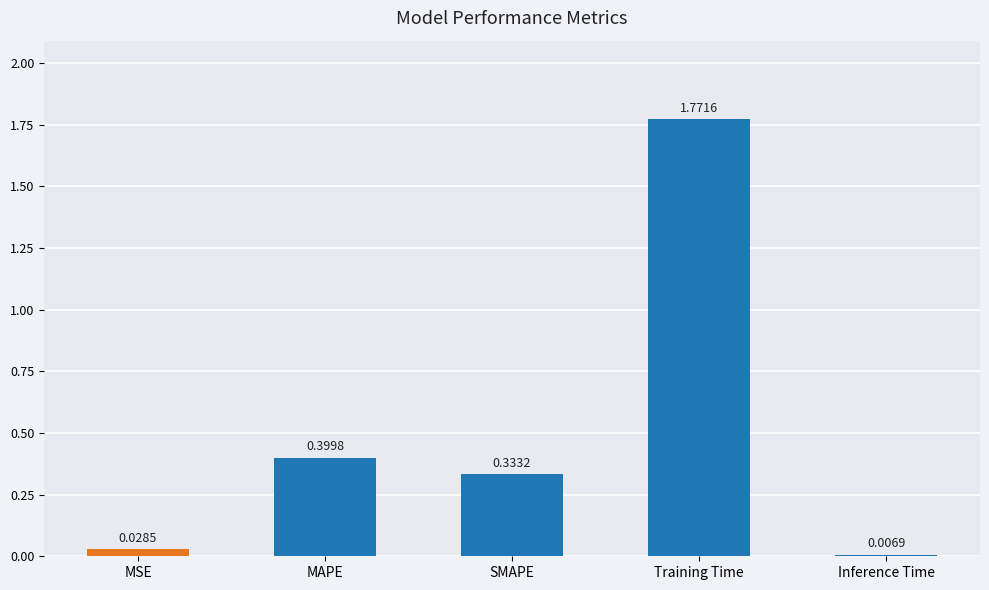

What is the average value?

0.5